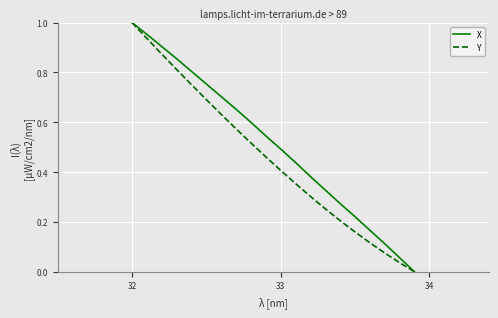

List the series in order of their overall mean, highest first.

X, Y